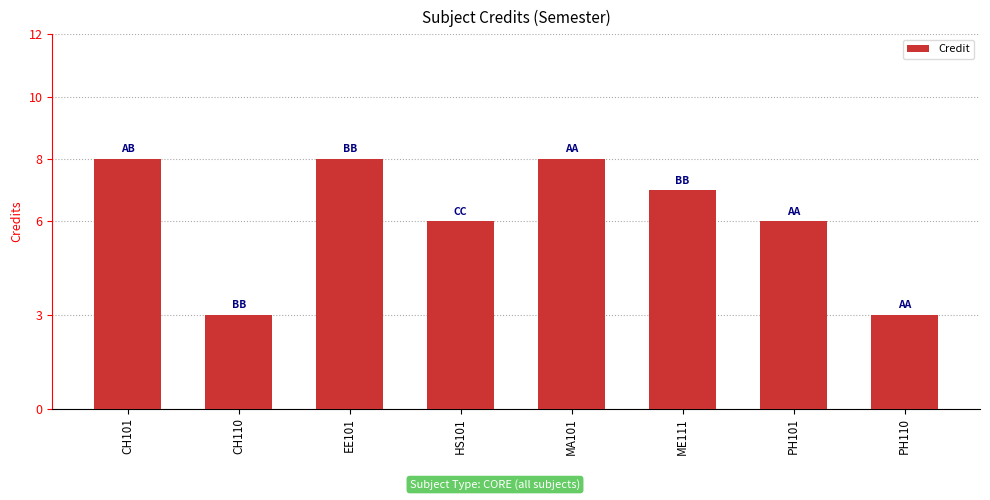

What is the value of the 1st bar from the left?

8